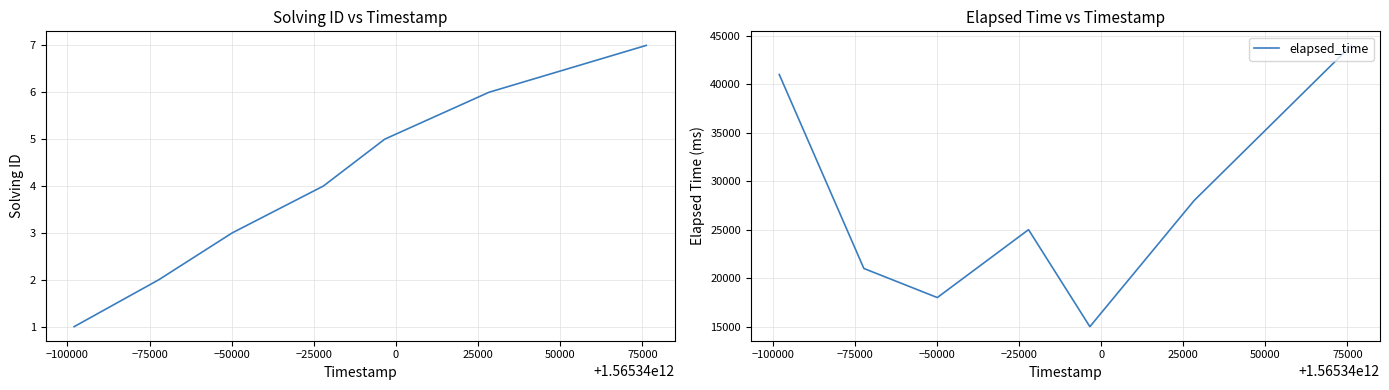

What is the minimum value for elapsed_time?

15000